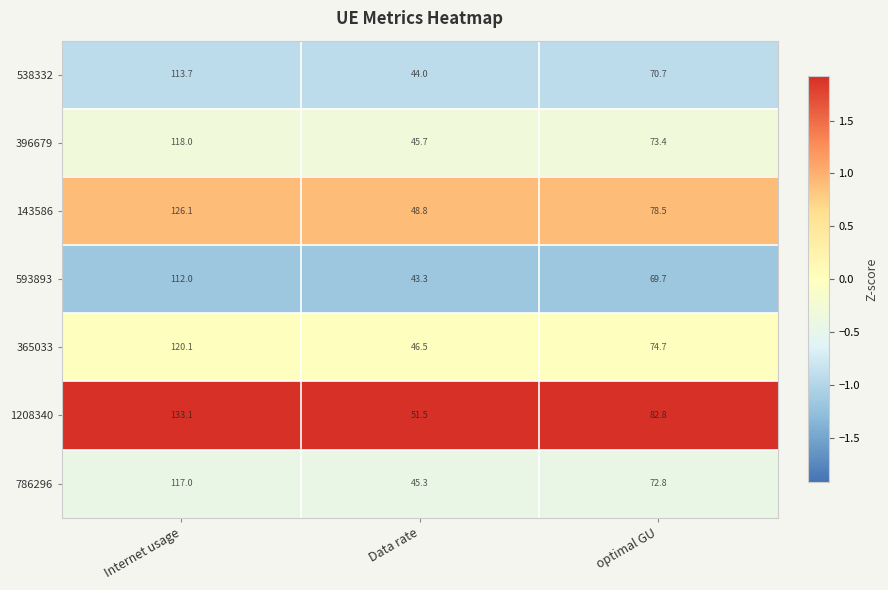

Which series has the largest total across all categories?

1208340